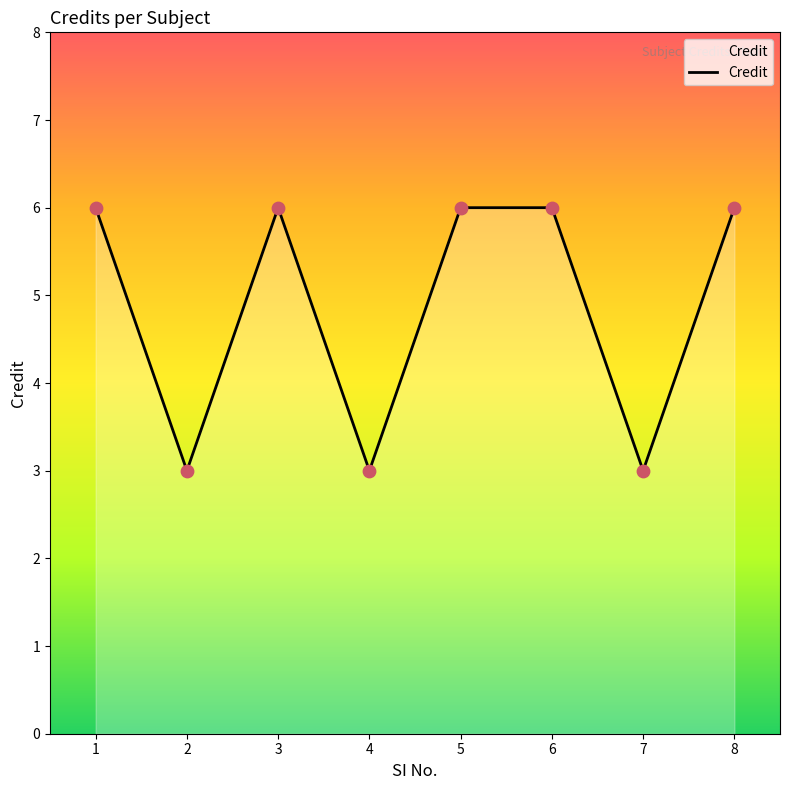

What is the ratio of the value at 7 to the value at 1?

0.5